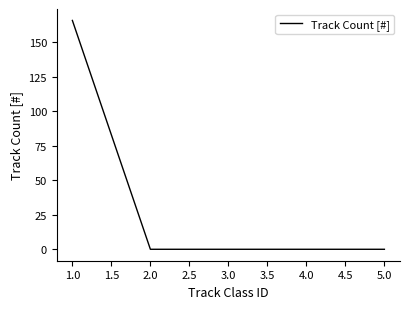

The value at 2.0 is 0. True or false?

True